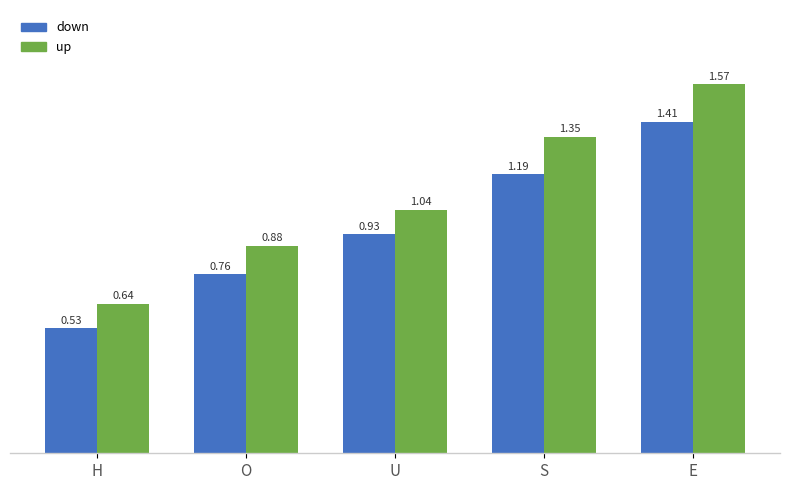

What is the total value across all series at S?

2.5